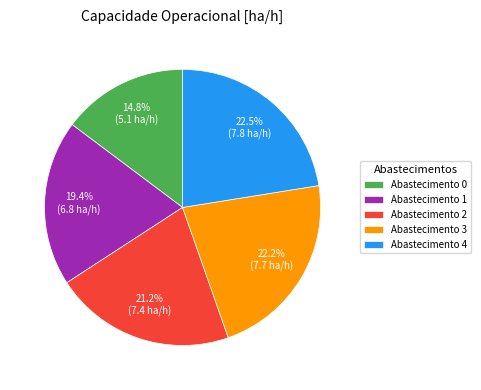

What is the total percentage of Abastecimento 2 and Abastecimento 4?

43.7%